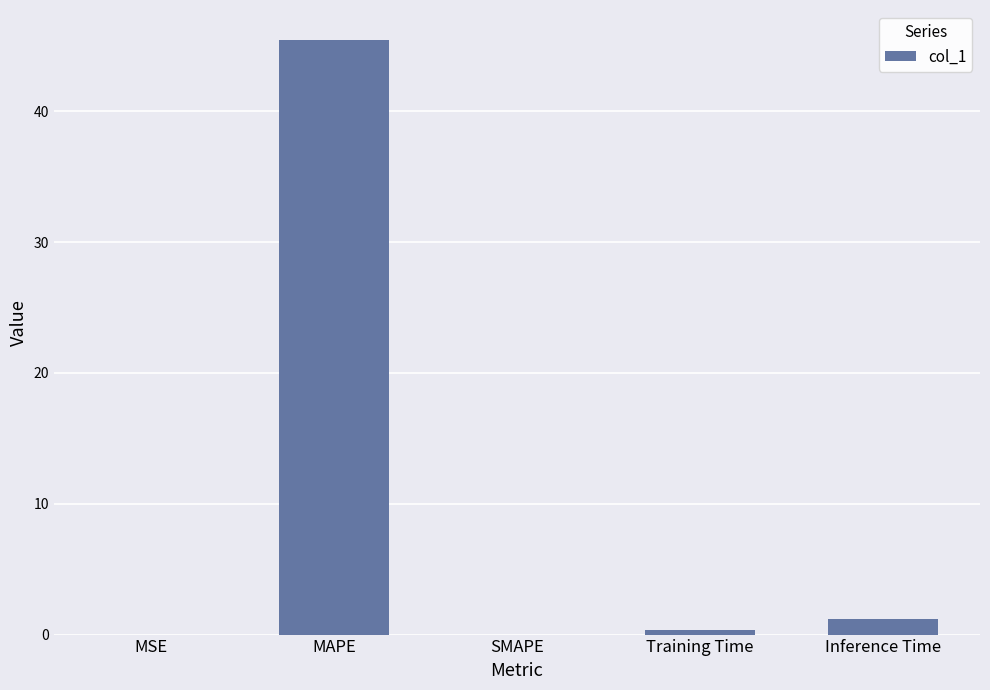

Count the number of categories in the chart.

5